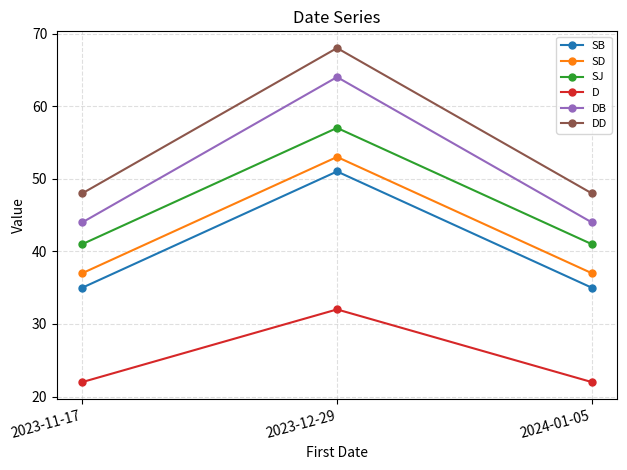

What value does the SJ series have at 2023-11-17, to the nearest 5?

40